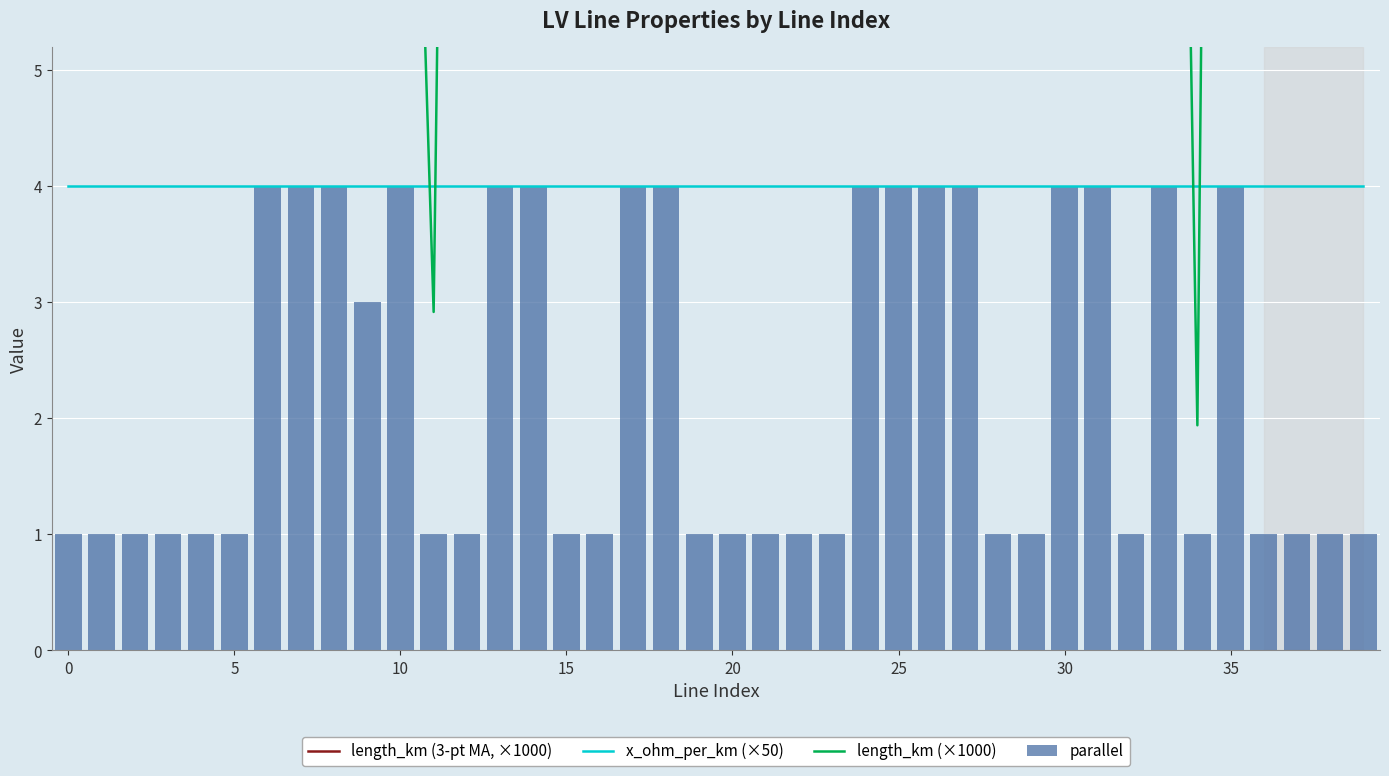

At how many categories does at least one series exceed 24?

16